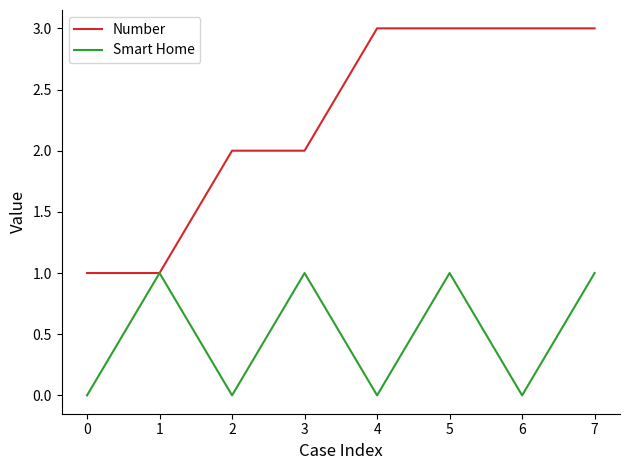

Count the number of categories in the chart.

8